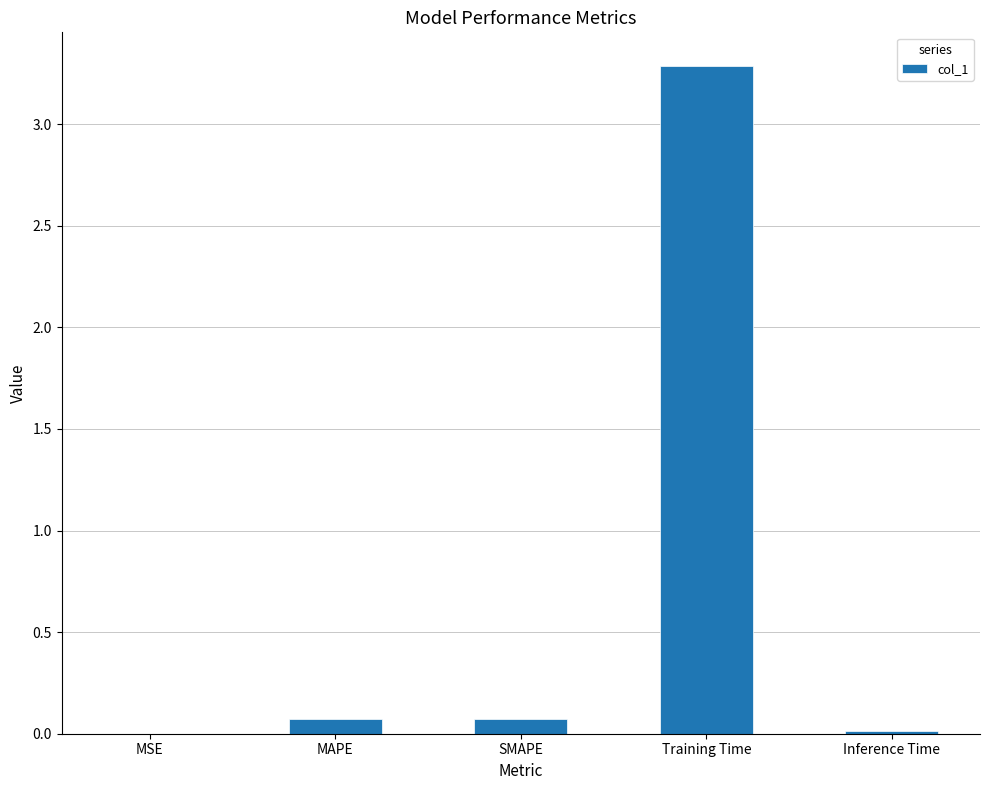

Between MAPE and MSE, which is larger?

MAPE